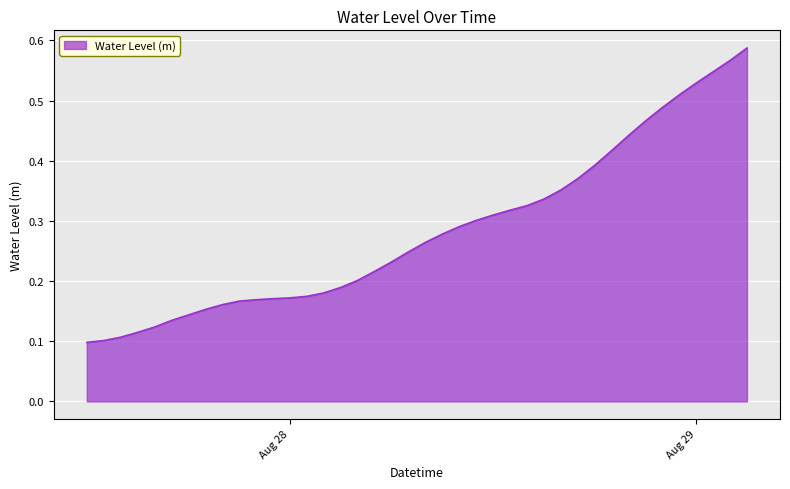

What is the greatest value displayed?

0.6